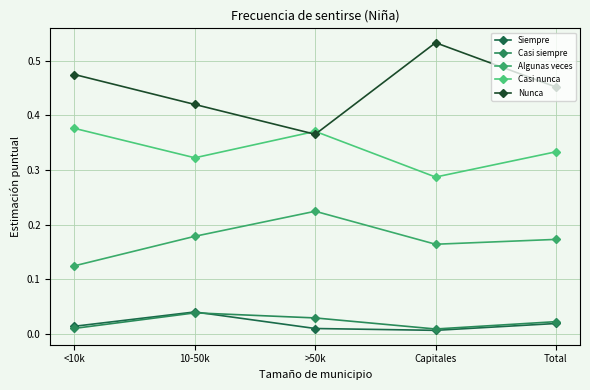

How many distinct data groups are displayed?

5